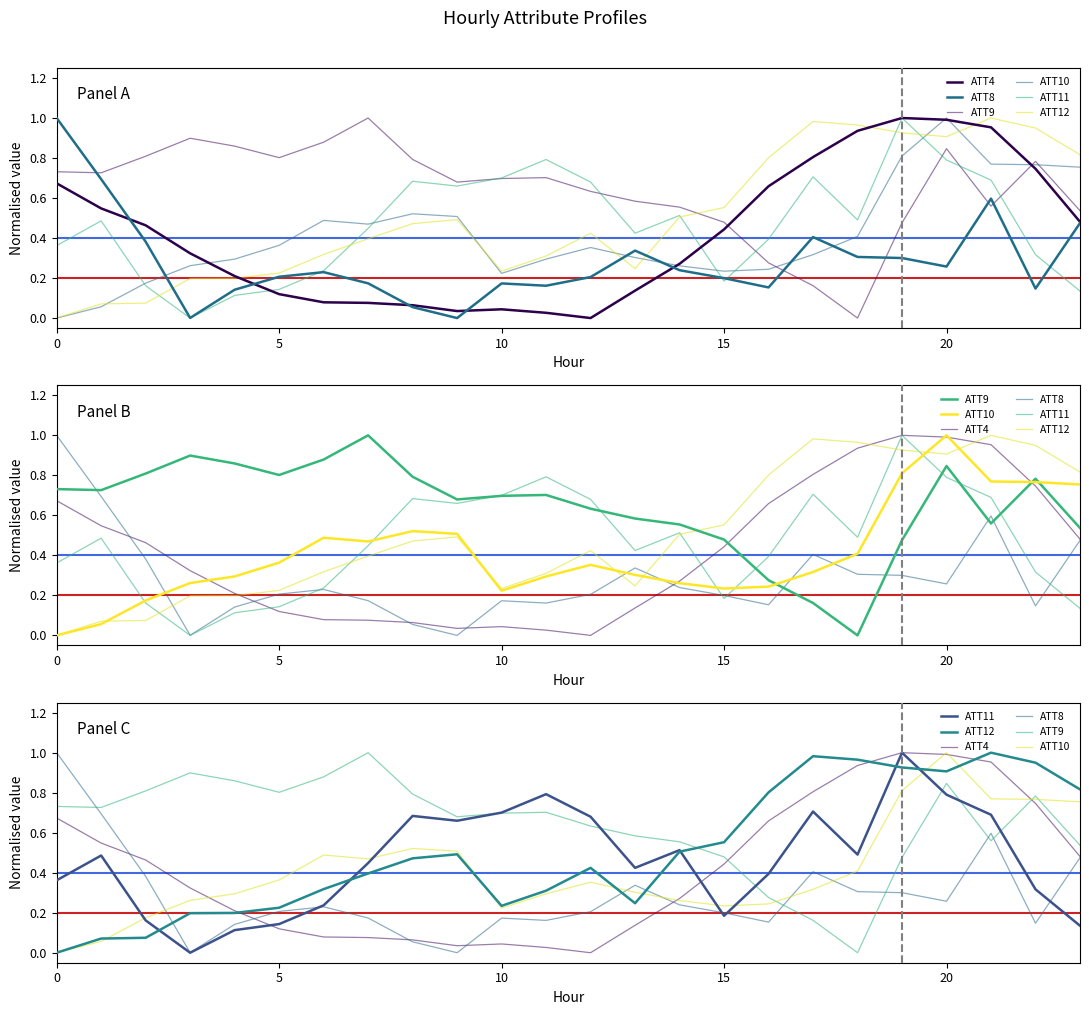

In ATT8, how many points are lower than both neighbors (excluding endpoints)?

6